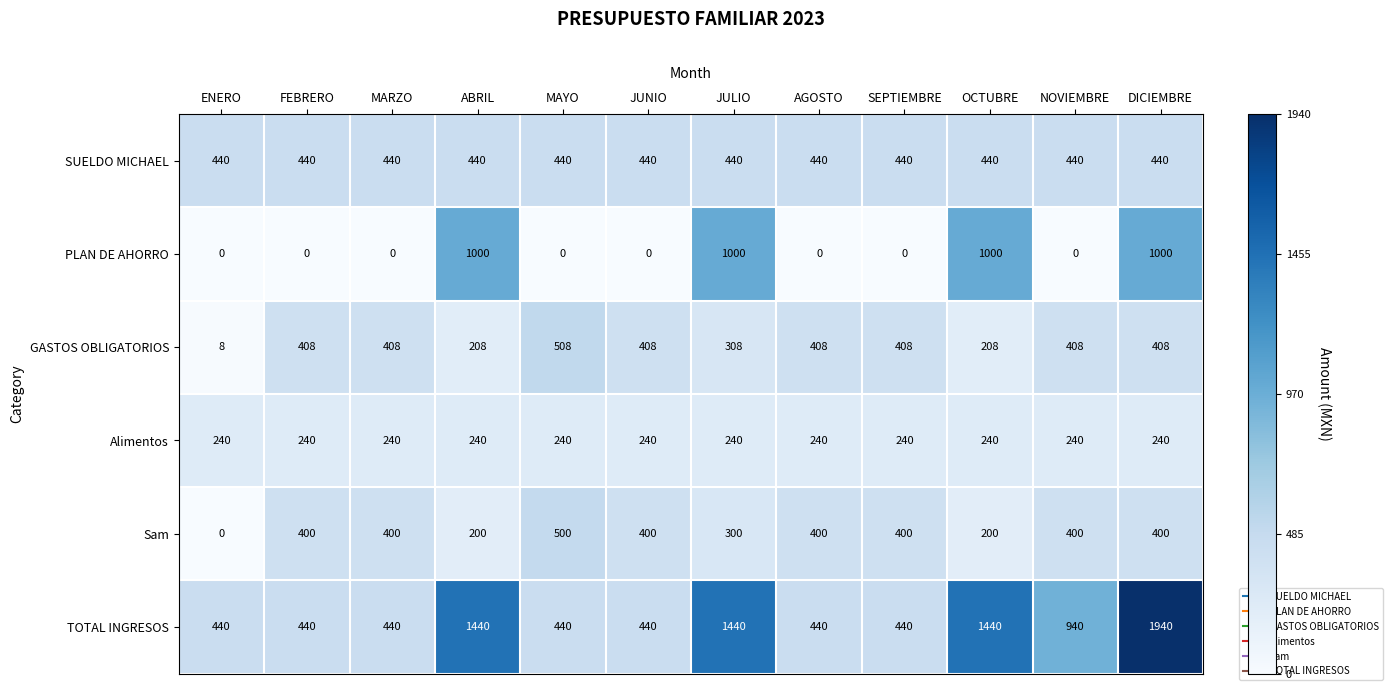

List the series in order of their peak value, highest first.

TOTAL INGRESOS, PLAN DE AHORRO, GASTOS OBLIGATORIOS, Sam, SUELDO MICHAEL, Alimentos